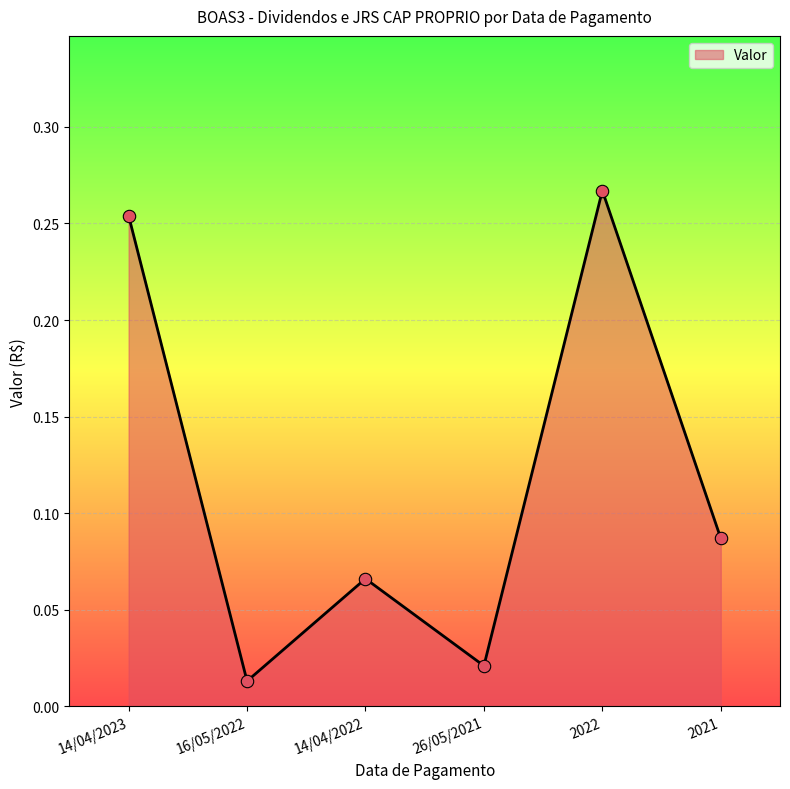

What is the change in value from 14/04/2022 to 2022?

+0.2